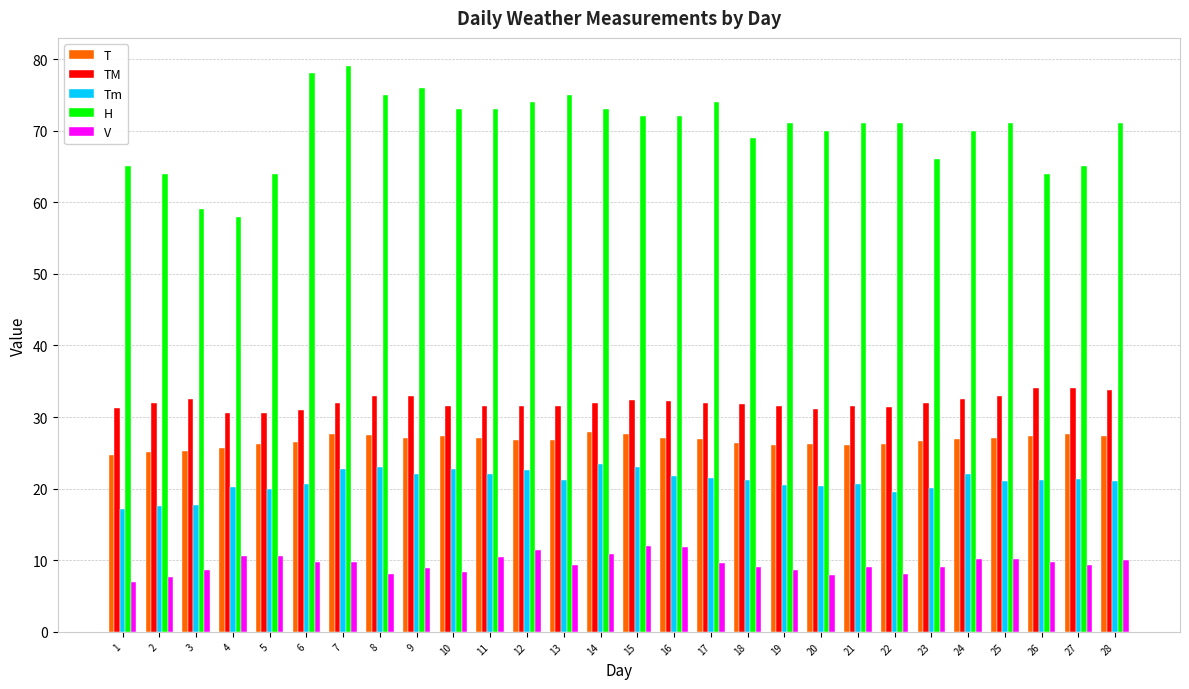

True or false: H has a value of 71.0 at 22.

True